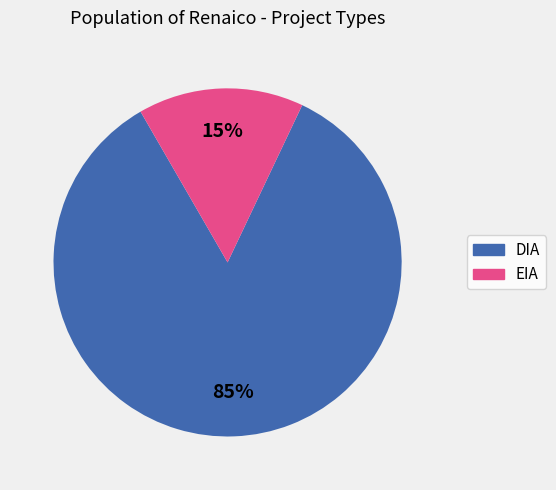

To the nearest percent, what portion does EIA represent?

15%